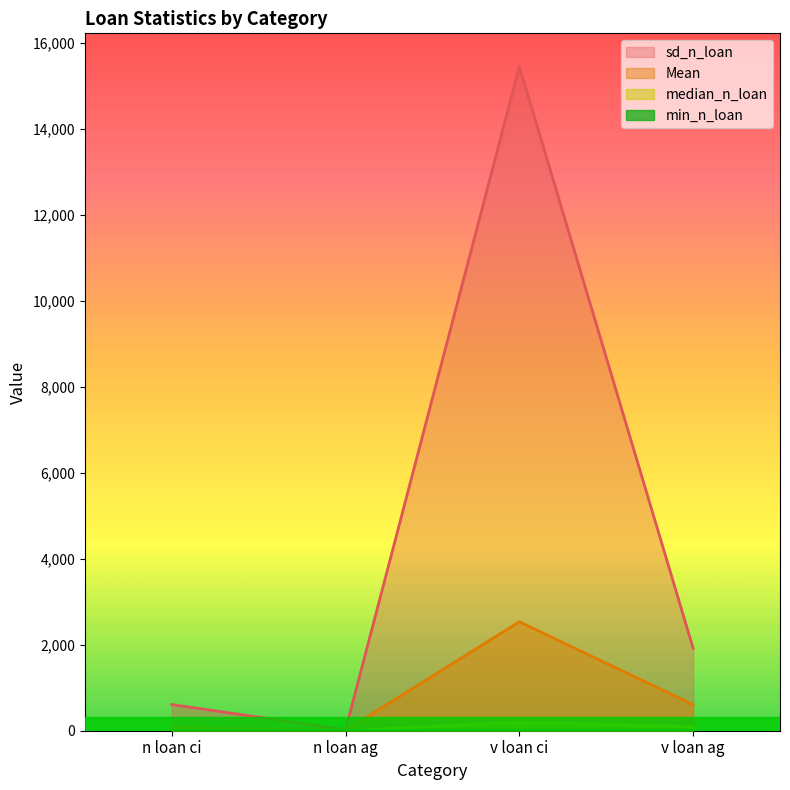

What is the difference between the highest and lowest values at v loan ci?

15448.0